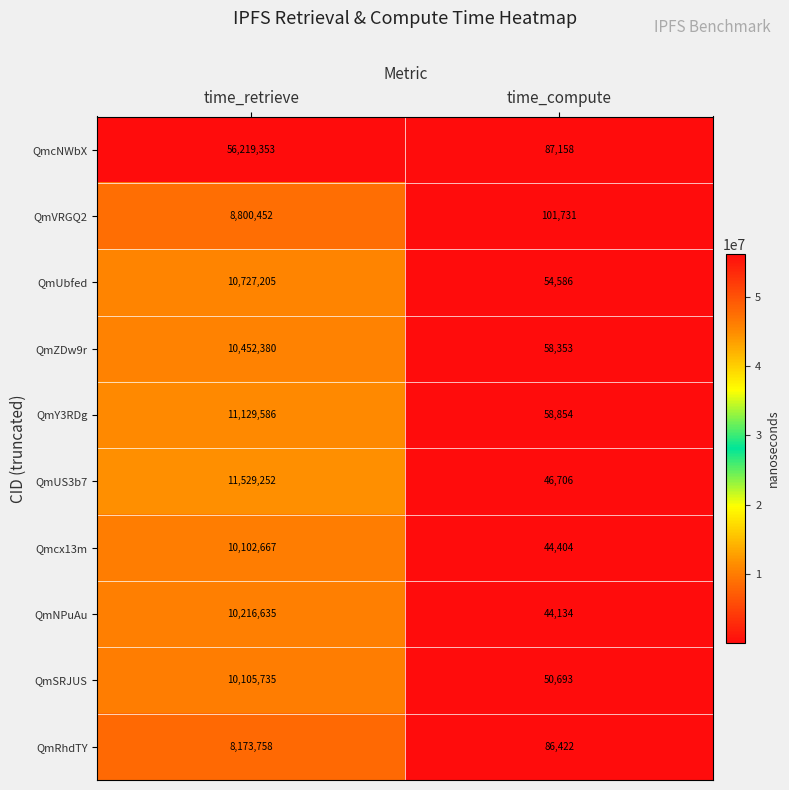

What is the approximate value of Qmcx13m at time_retrieve?

10102667